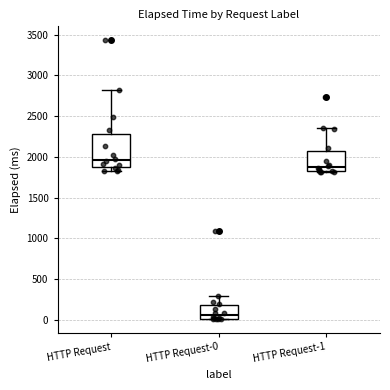

Reading left to right, read every box against the y-axis: the position of its median line, the range the box covers, and the ends of its whiskers. The values are not printed on the chart, so give them approximately, as read against the axis.

HTTP Request: median 1950, box 1850 to 2300, whiskers 1850 (just below the box's lower edge) to 2800
HTTP Request-0: median 50, box 0 to 200, whiskers 0 to 300
HTTP Request-1: median 1900, box 1850 to 2050, whiskers 1800 to 2350